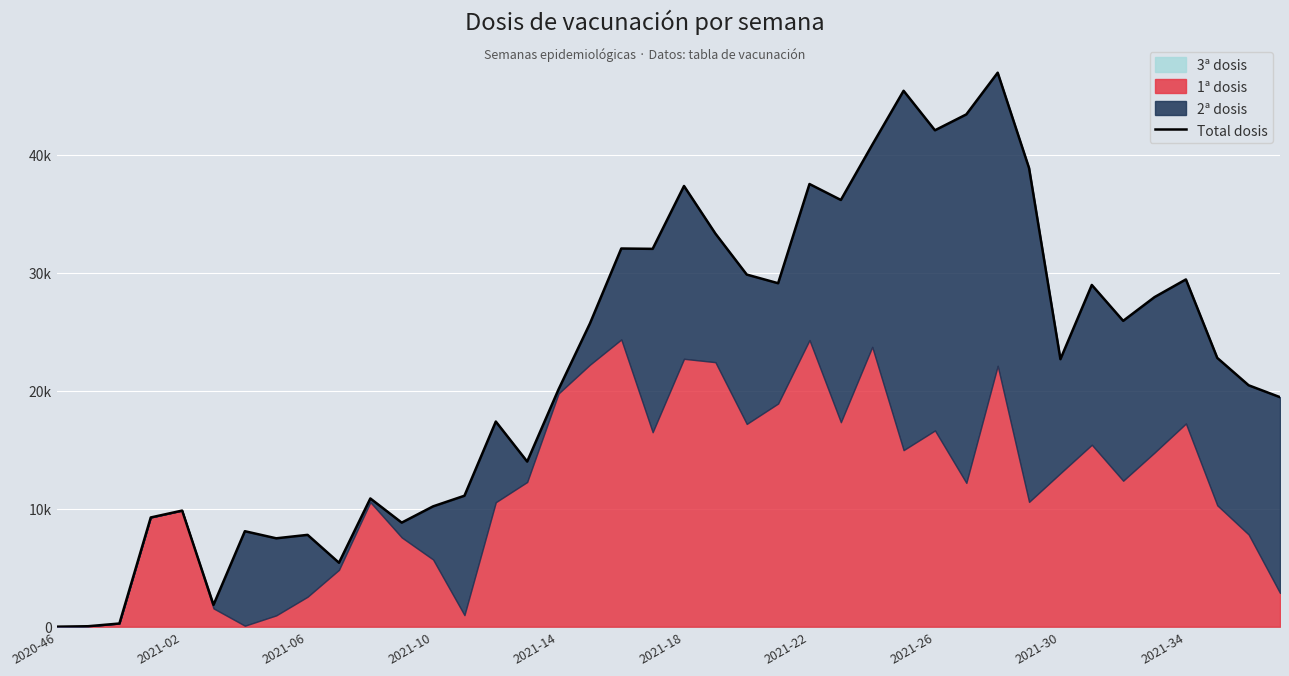

What is the smallest value displayed?

1